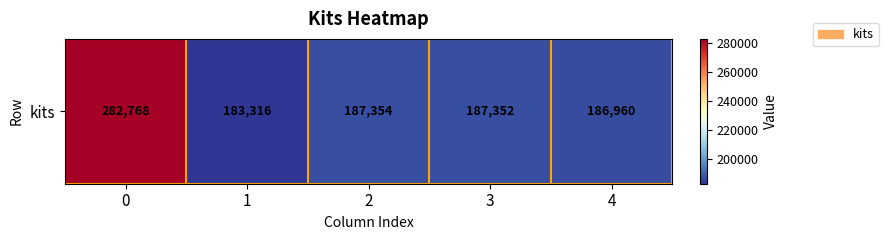

What is the smallest value displayed?

183316